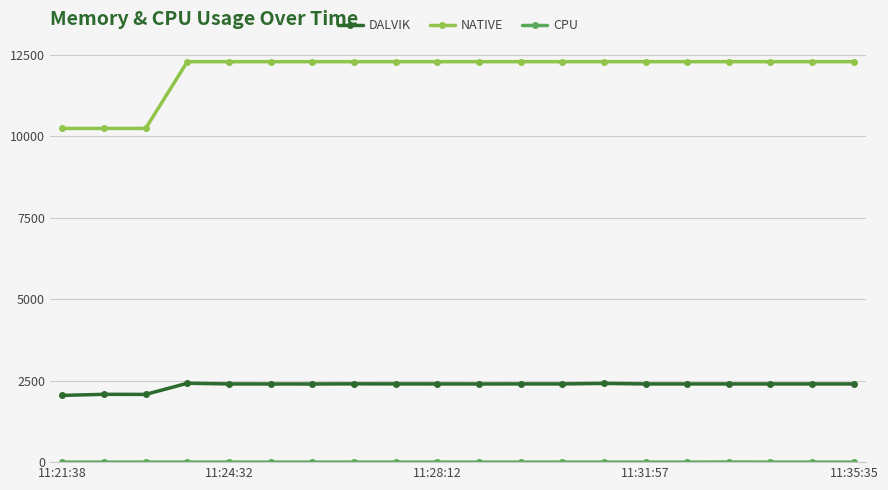

Which series has the largest total across all categories?

NATIVE